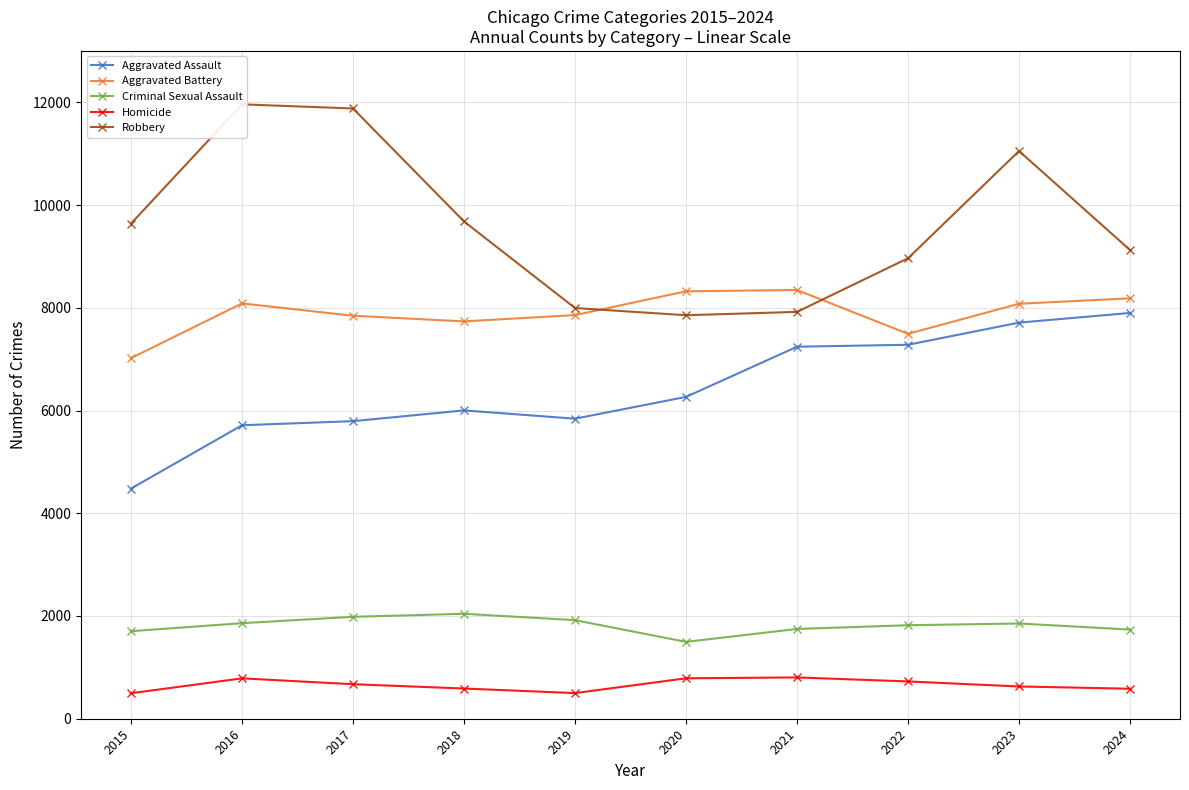

What is the difference between the Robbery values at 2019 and 2018?

1686